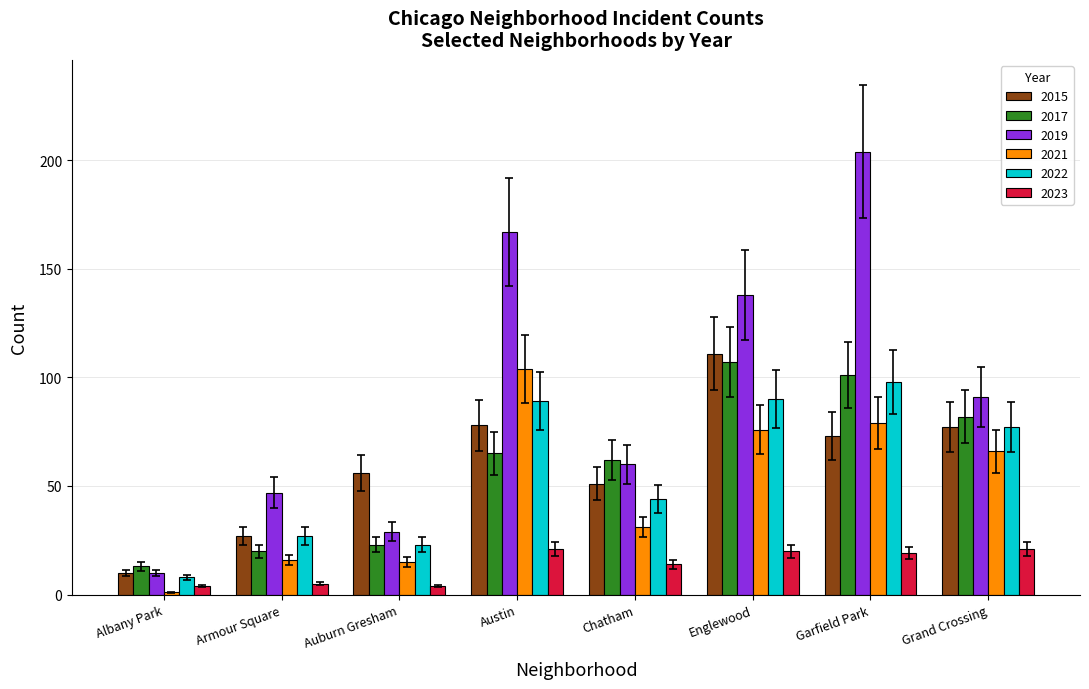

Does the chart contain any negative values?

No